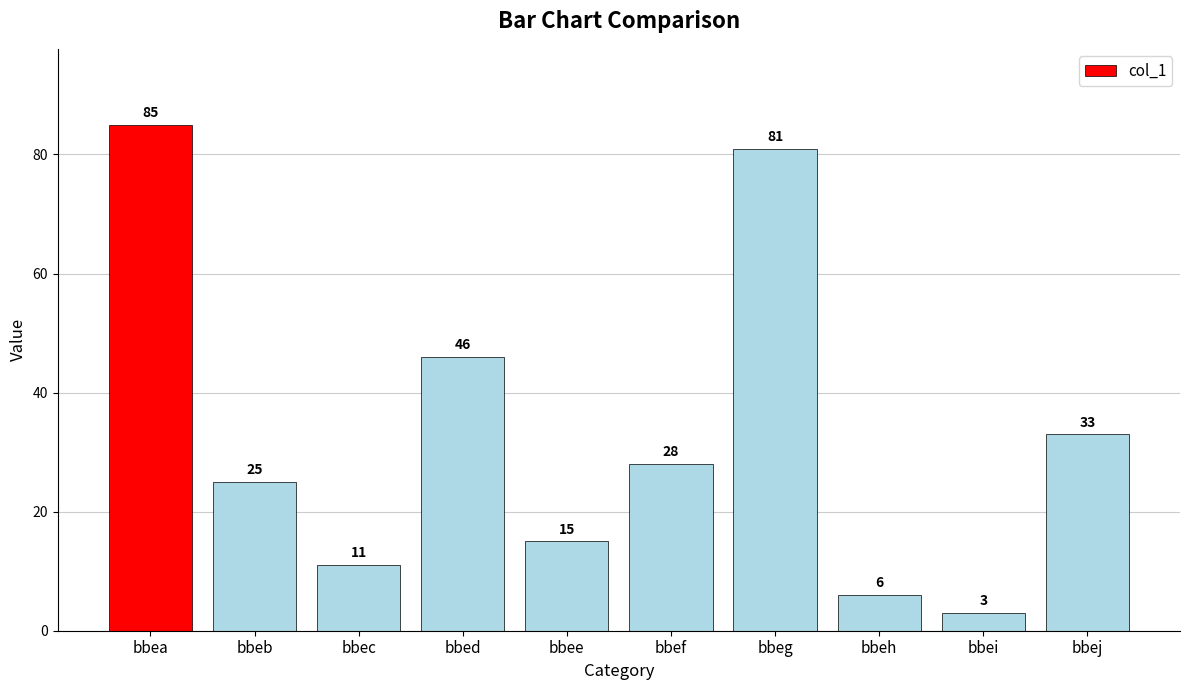

The value at bbef is 28. True or false?

True